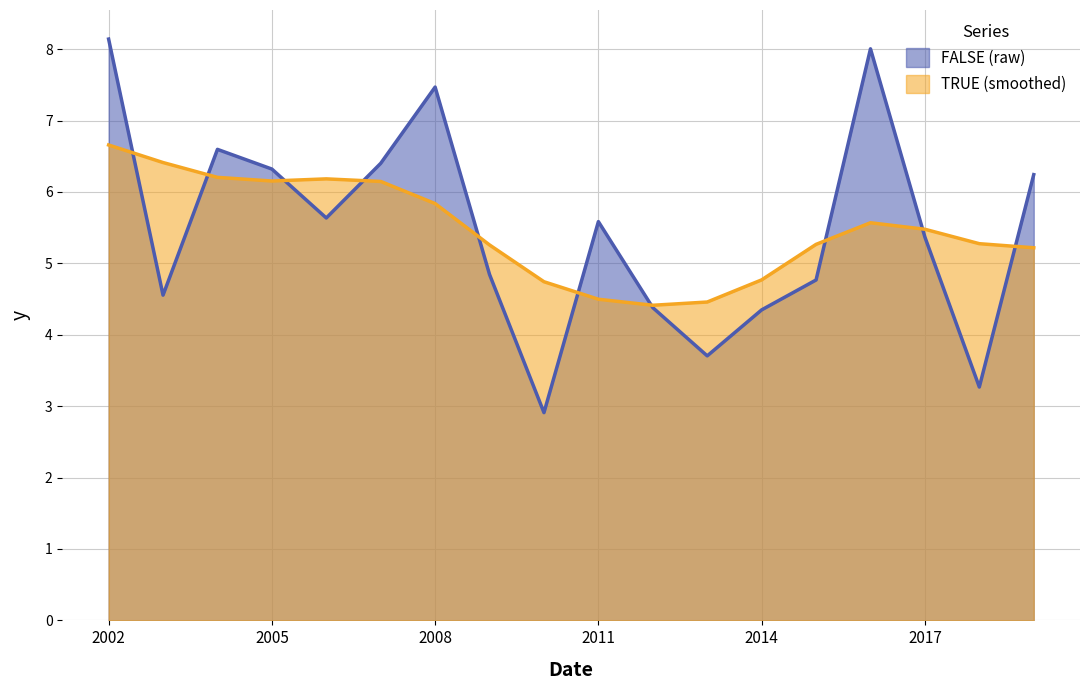

How many lines are shown in the chart?

2